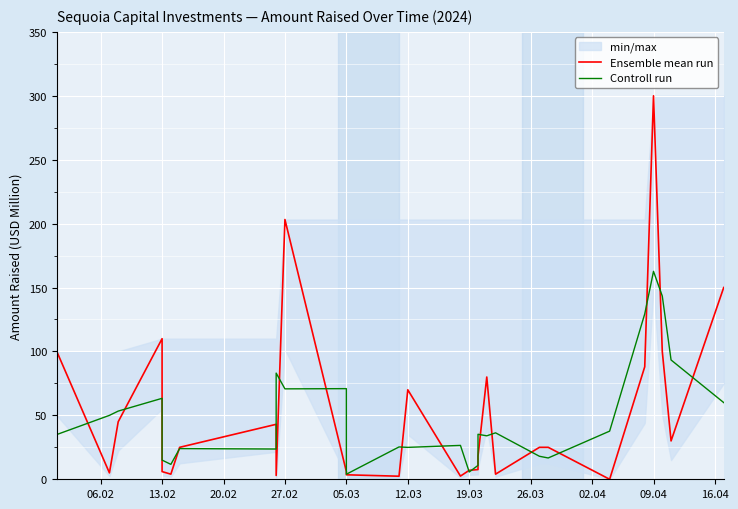

Reading left to right, extract all data points from this chart.

Ensemble mean run: 100.0	5.0	45.0	110.0	35.0	6.0	4.0	25.0	43.0	3.0	203.2	6.0	3.5	2.4	70.0	2.5	7.0	7.6	18.0	80.0	4.0	25.0	25.0	0.0	88.0	300.0	100.0	30.0	150.0
Controll run: 35.0	50.0	53.3	63.3	50.3	15.0	11.7	24.0	23.7	83.1	70.7	70.9	4.0	25.3	25.0	26.5	5.7	10.9	35.2	34.0	36.3	18.0	16.7	37.7	129.3	162.7	143.3	93.3	60.0